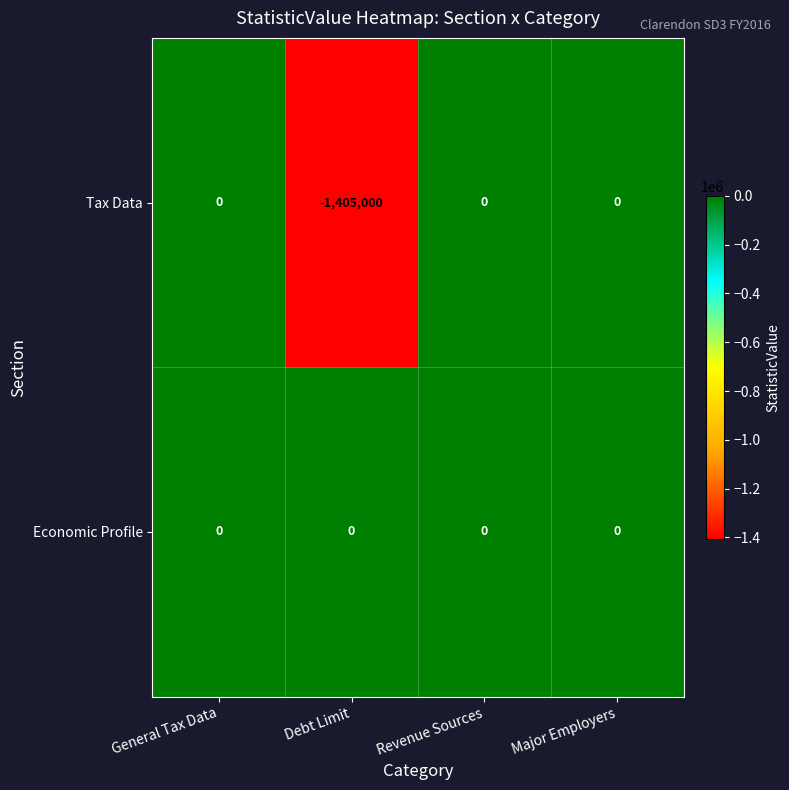

List the series in order of their overall mean, highest first.

Economic Profile, Tax Data